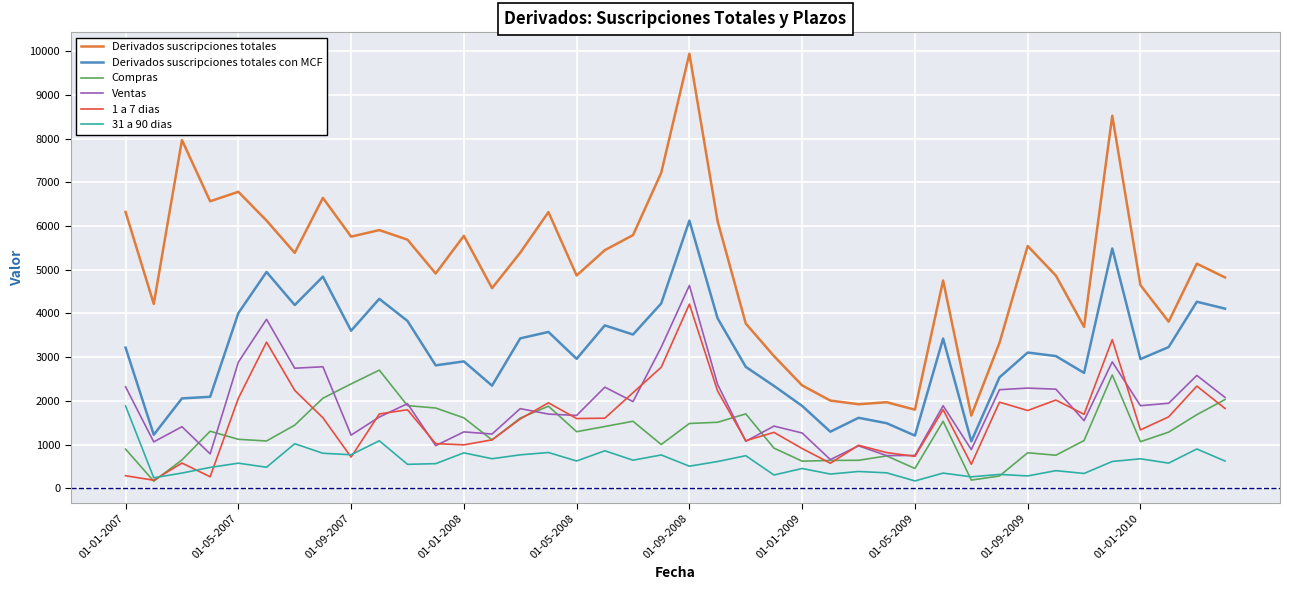

True or false: Ventas and Derivados suscripciones totales intersect in this chart.

False